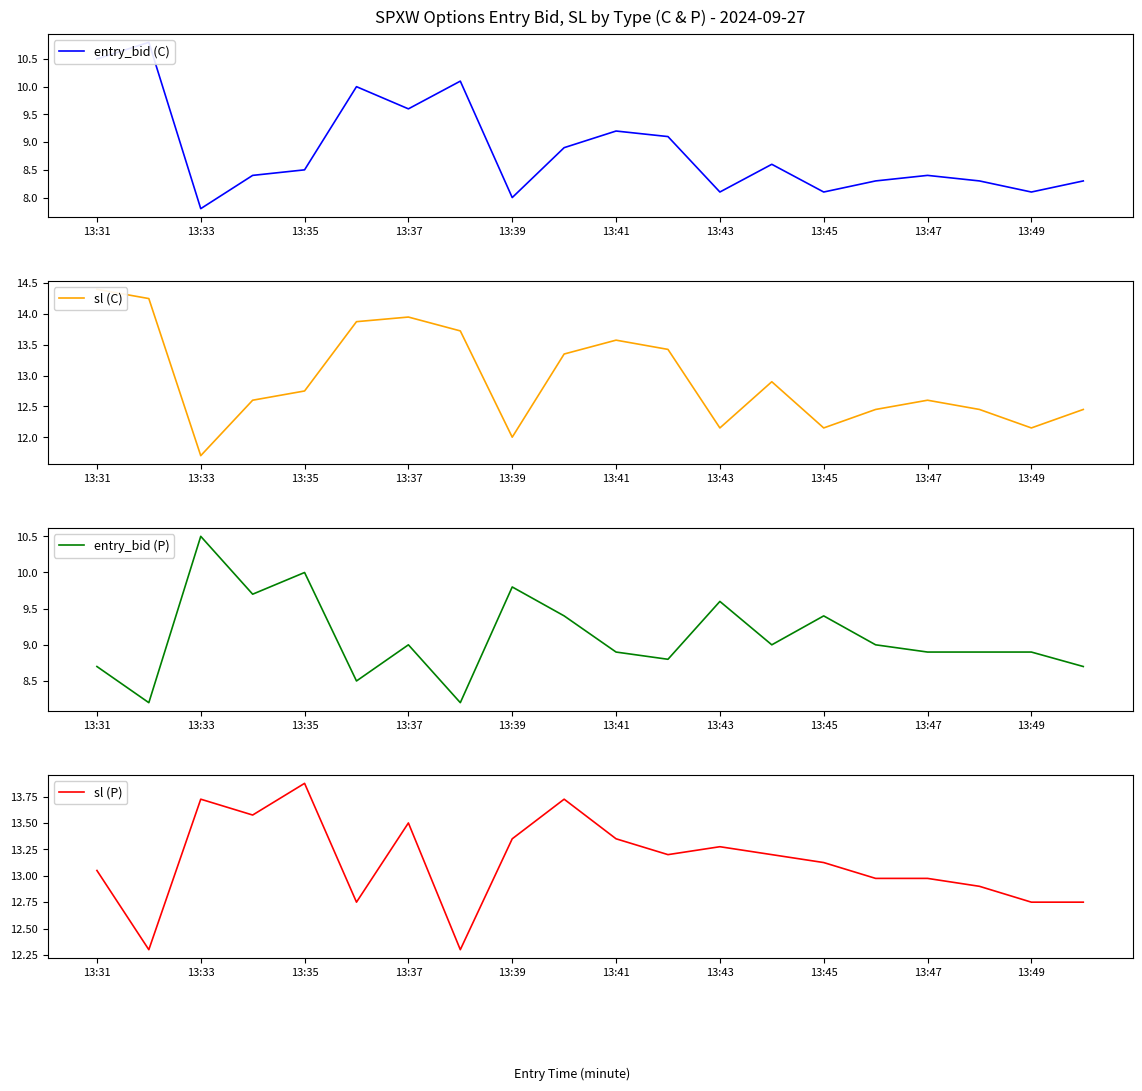

The value of entry_bid (P) at 13:49 is 3.6. True or false?

False